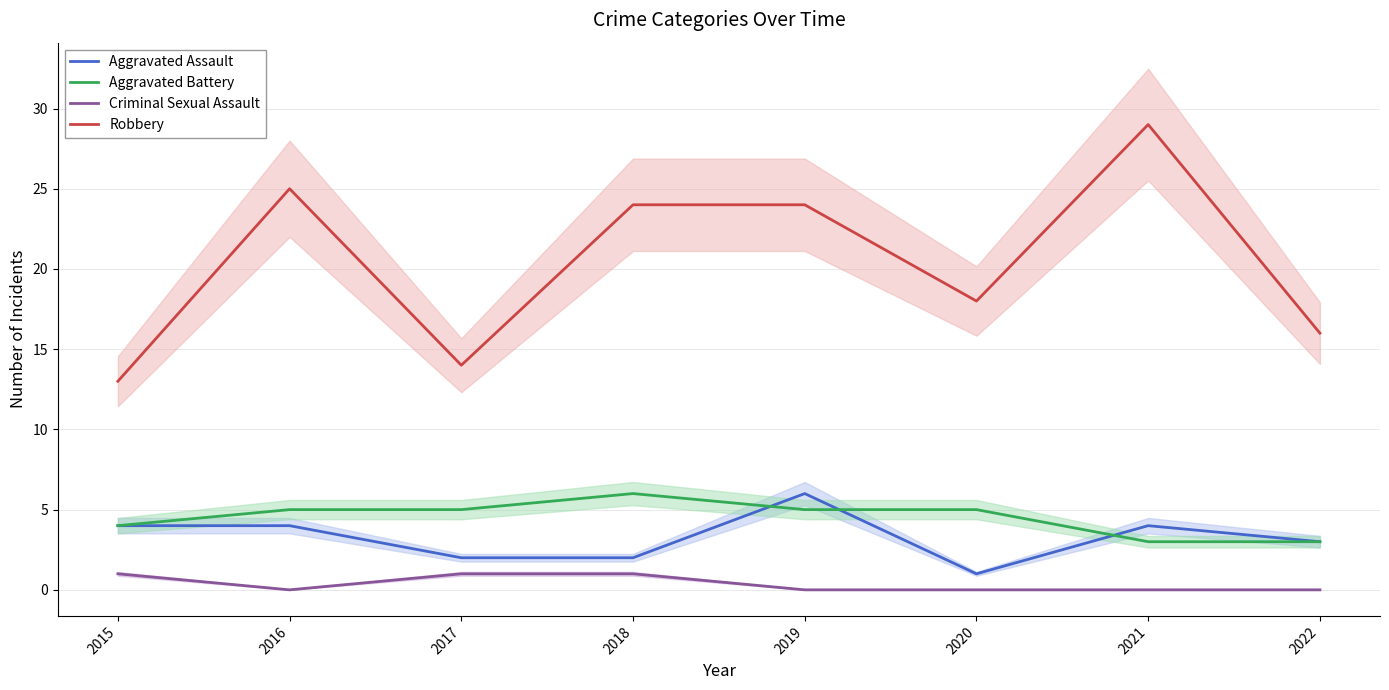

Is it true that Robbery equals 16 at 2022?

True